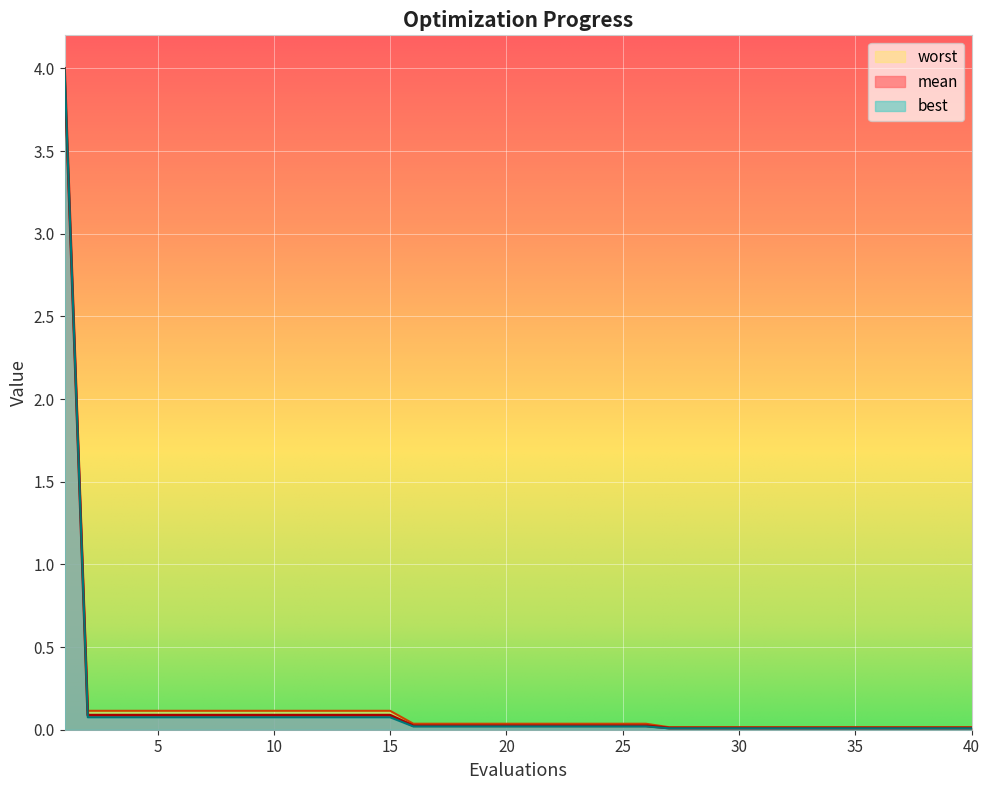

What is the maximum value shown in the chart?

4.0